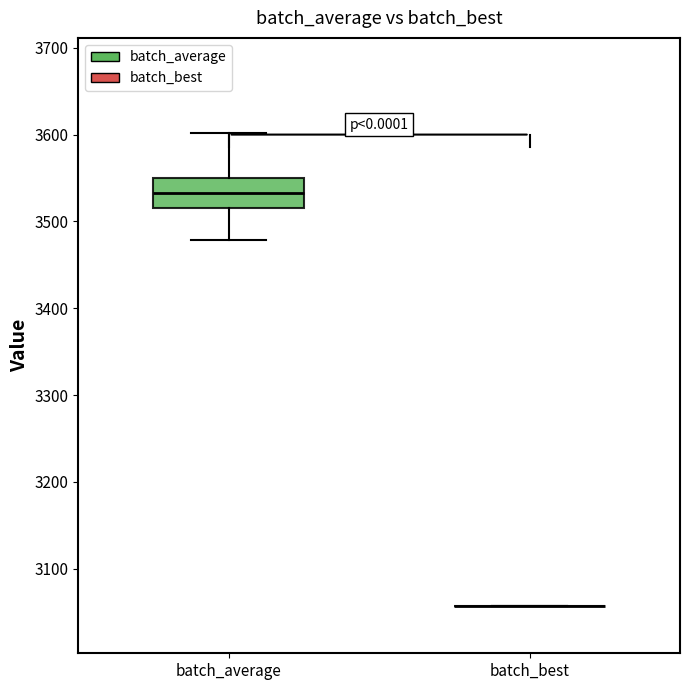

Reading left to right, transcribe this box plot: for each box, give where its median line is, the range the box spans, and where its two whiskers end, as read against the y-axis. The values are not printed on the chart, so give them approximately, as read against the axis.

batch_average: median 3530, box 3520 to 3550, whiskers 3480 to 3600
batch_best: box collapsed to a line at 3060, whiskers 3060 to 3060